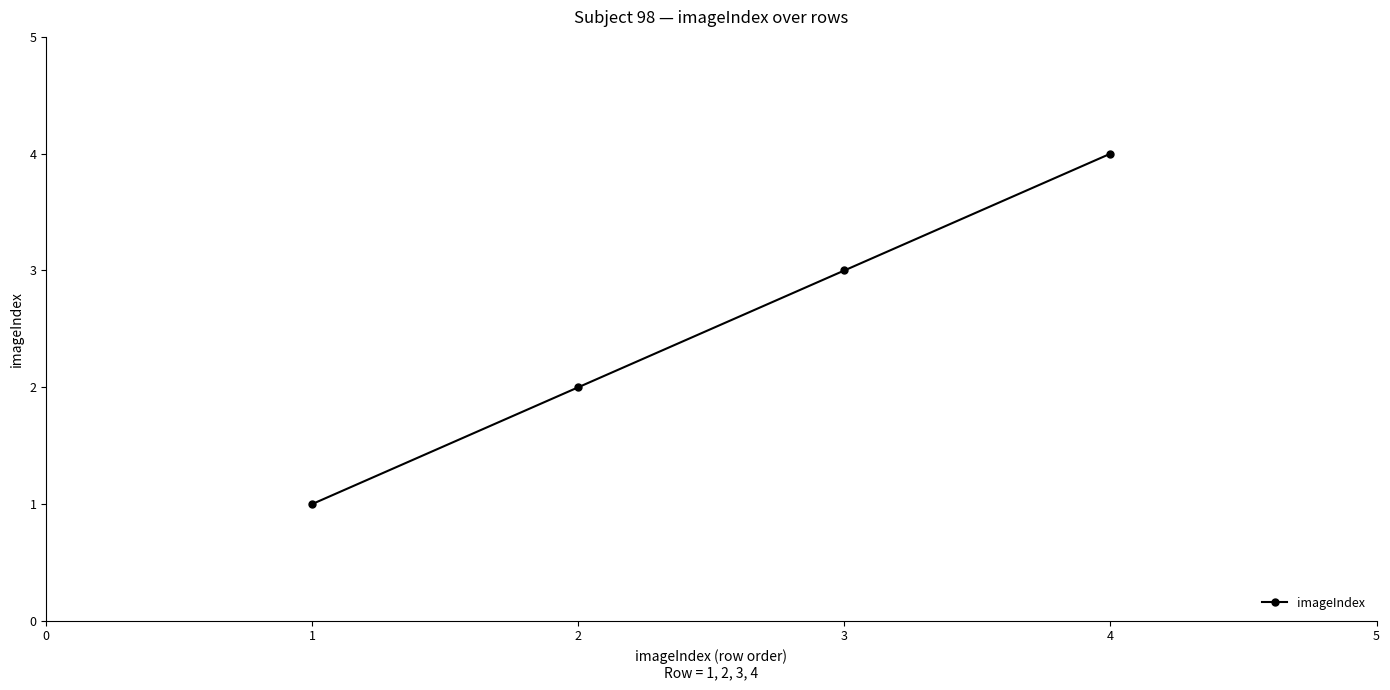

List the labels in order of value, smallest first.

1, 2, 3, 4